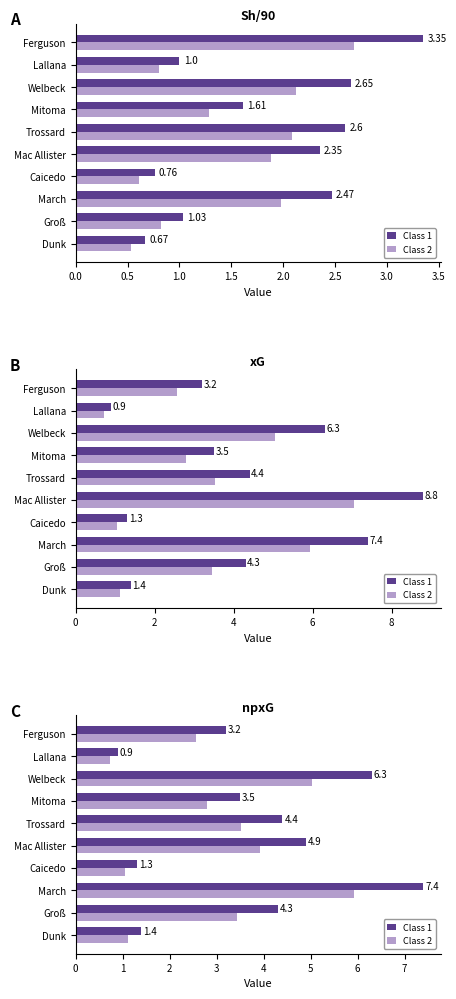

Does the chart contain any negative values?

No